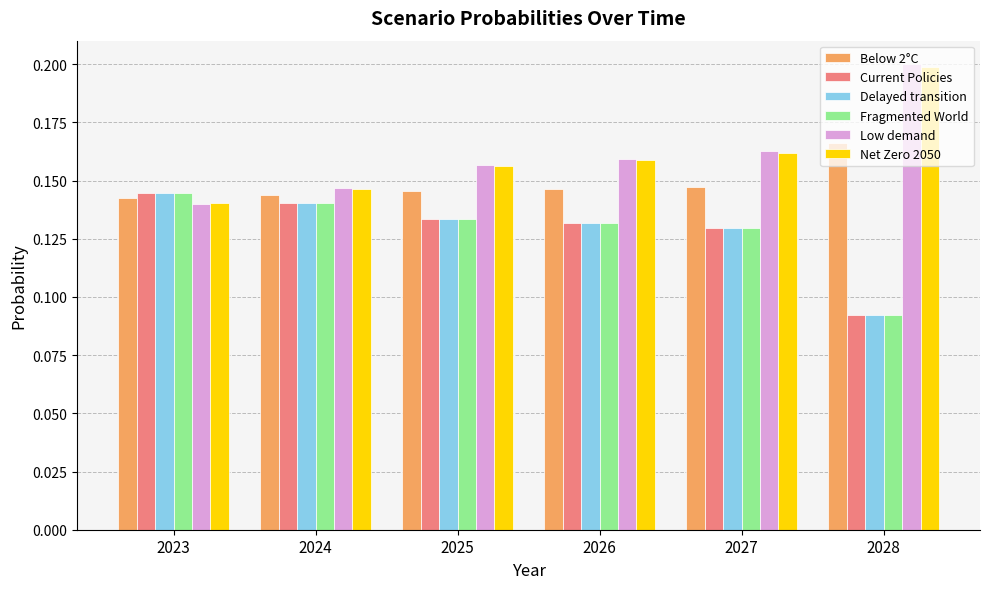

At which label is Low demand closest to 0?

2023